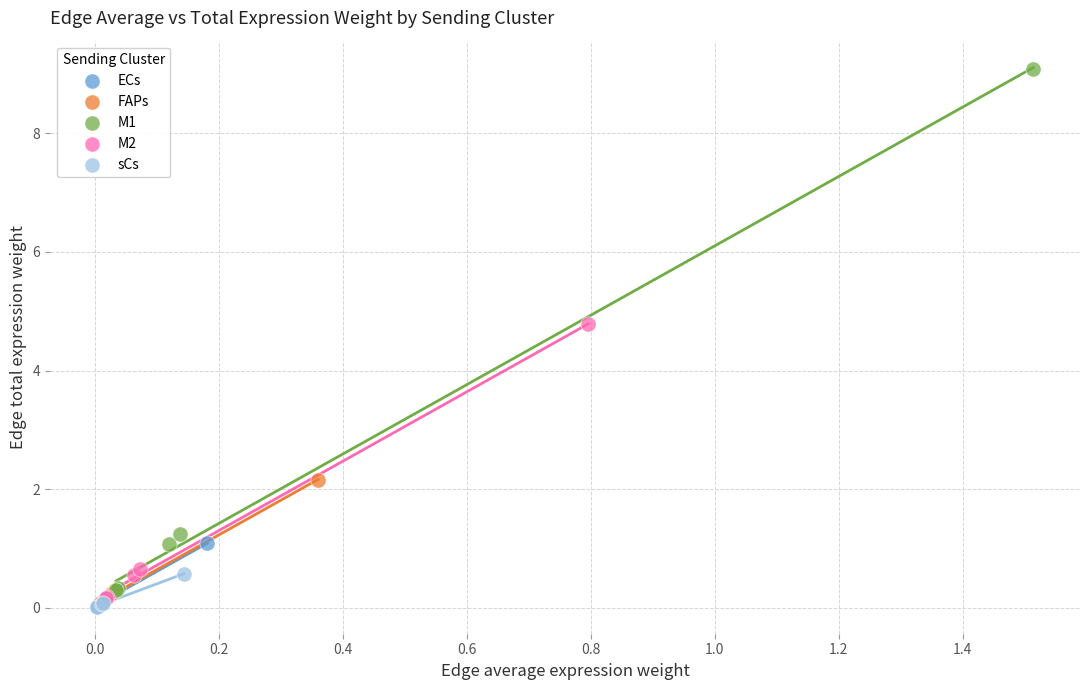

Which series contains the highest Y value?

M1